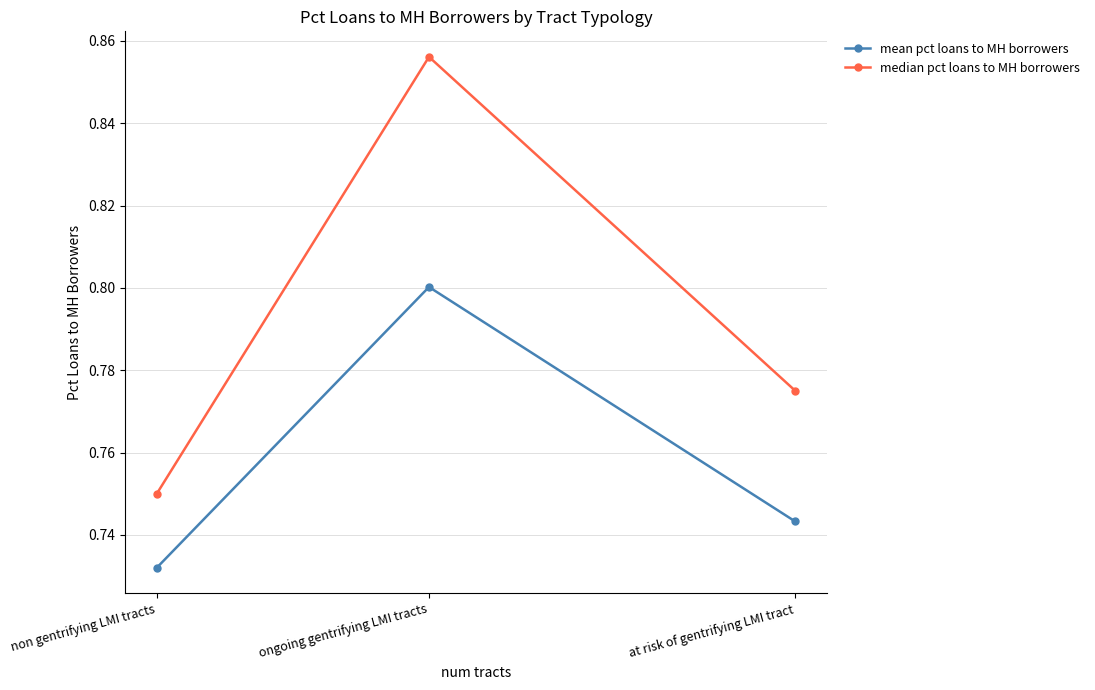

Is it true that median pct loans to MH borrowers equals 0.5 at non gentrifying LMI tracts?

False